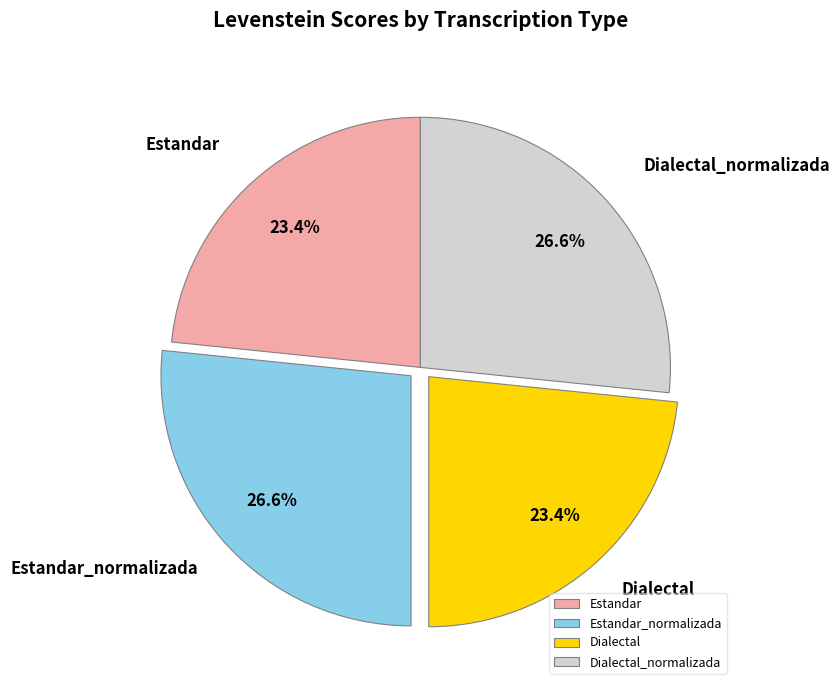

Is there a majority slice in this chart?

No